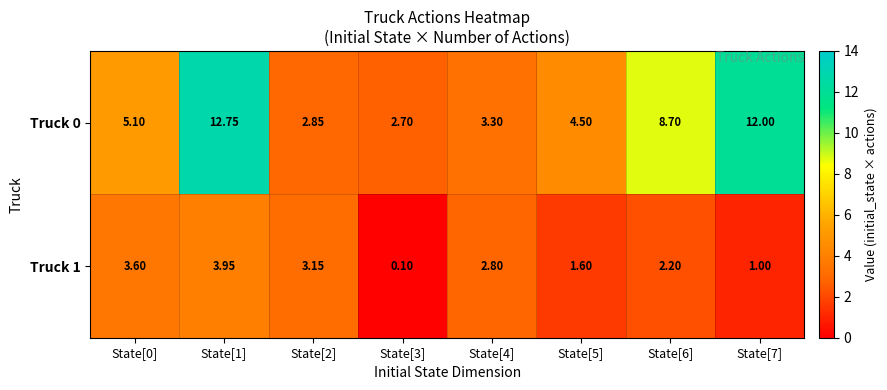

At which category is the sum across all series the highest?

State[1]